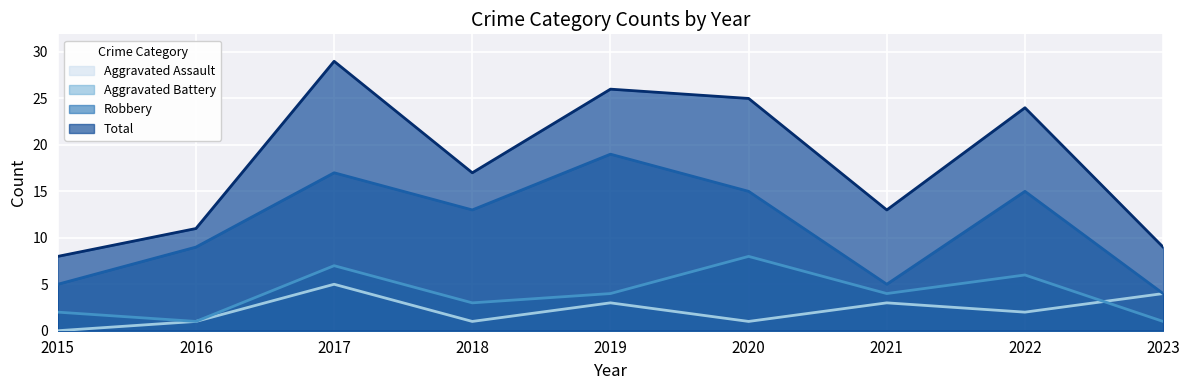

How many lines are shown in the chart?

4